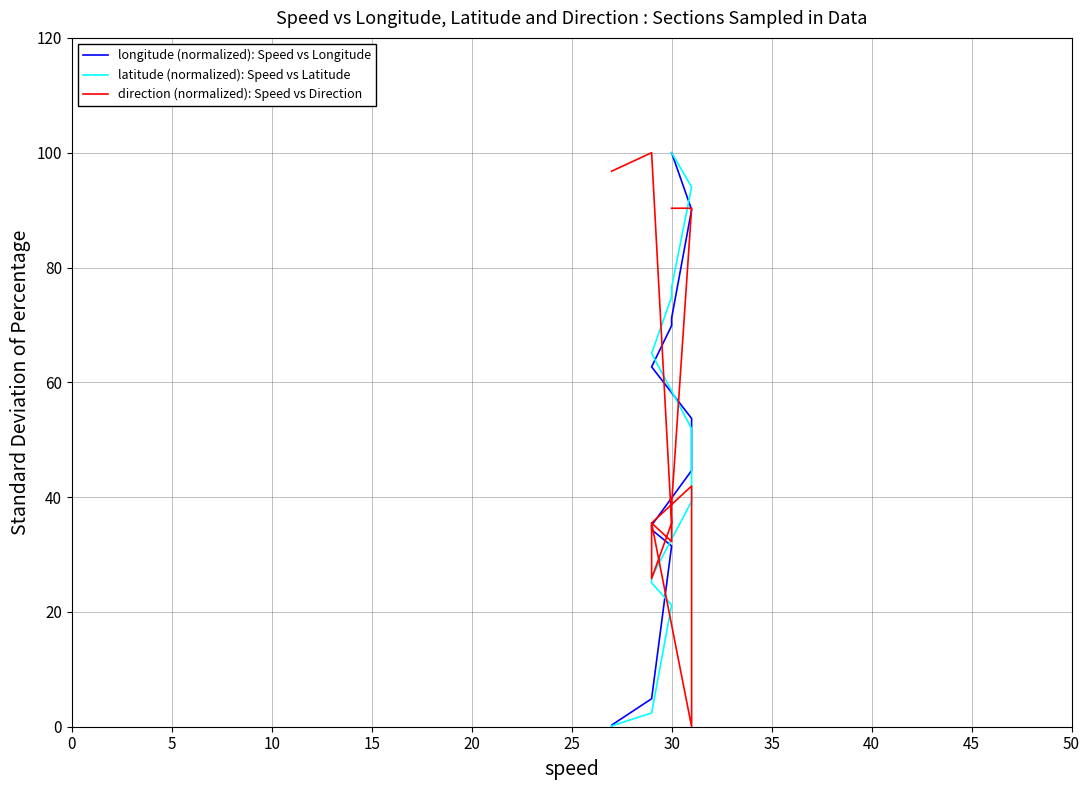

What is the maximum value for direction (normalized): Speed vs Direction?

100.0